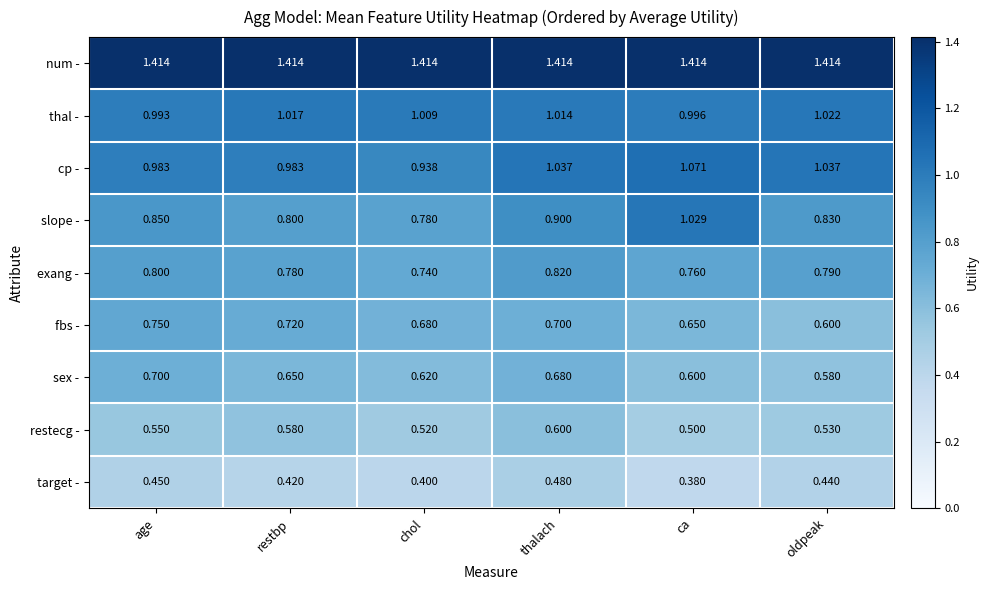

At which label does slope - reach its minimum?

chol